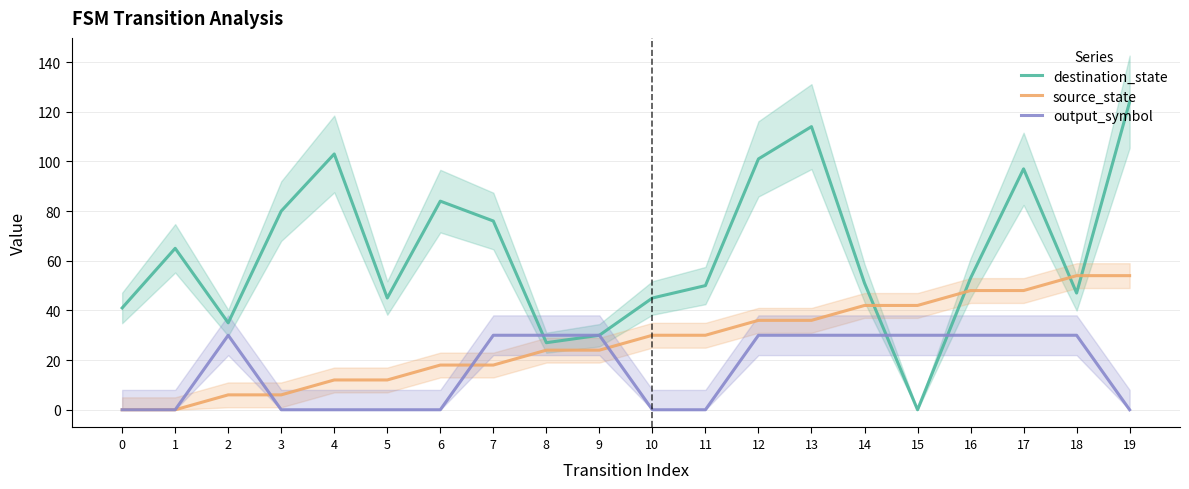

What is the sum of the source_state values at 9 and 17?

72